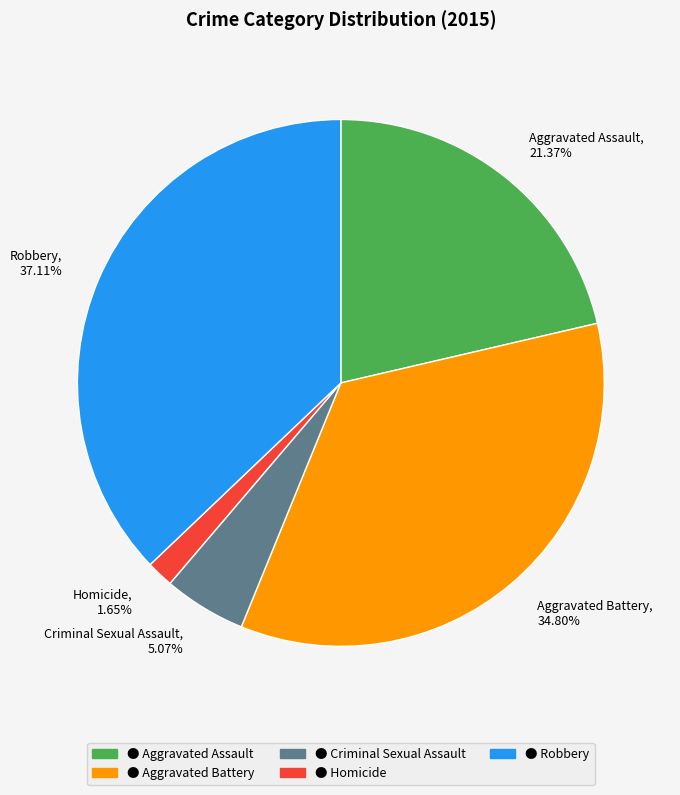

What is the largest slice in the pie chart?

Robbery